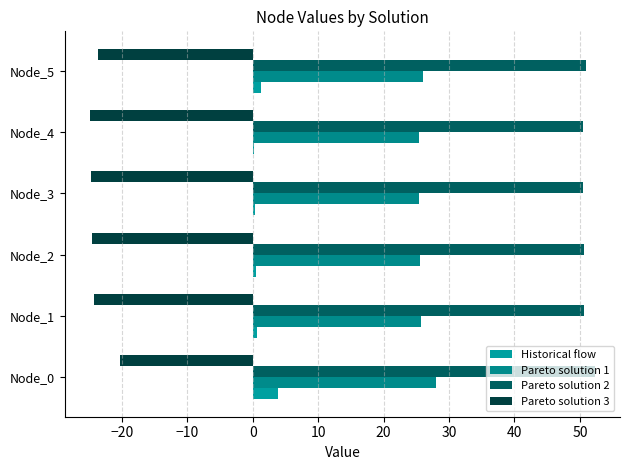

At which category is the sum across all series the highest?

Node_0